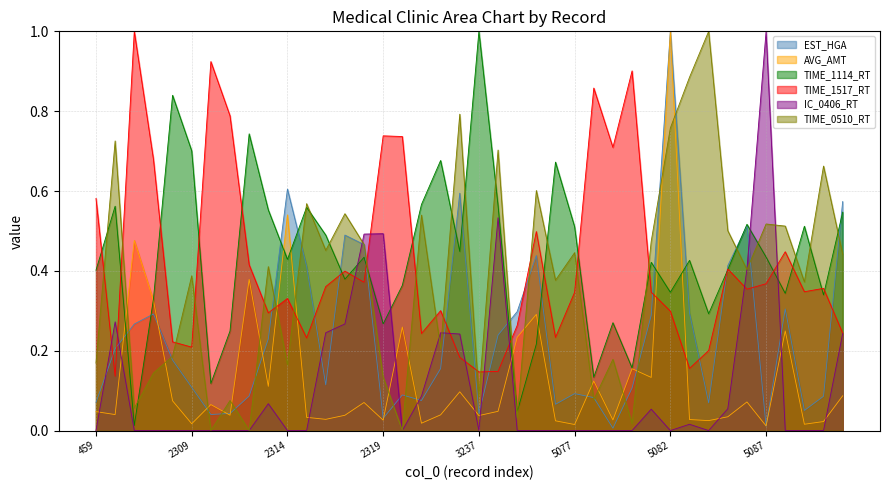

The TIME_0510_RT series shows 0.5 at 5085. True or false?

True